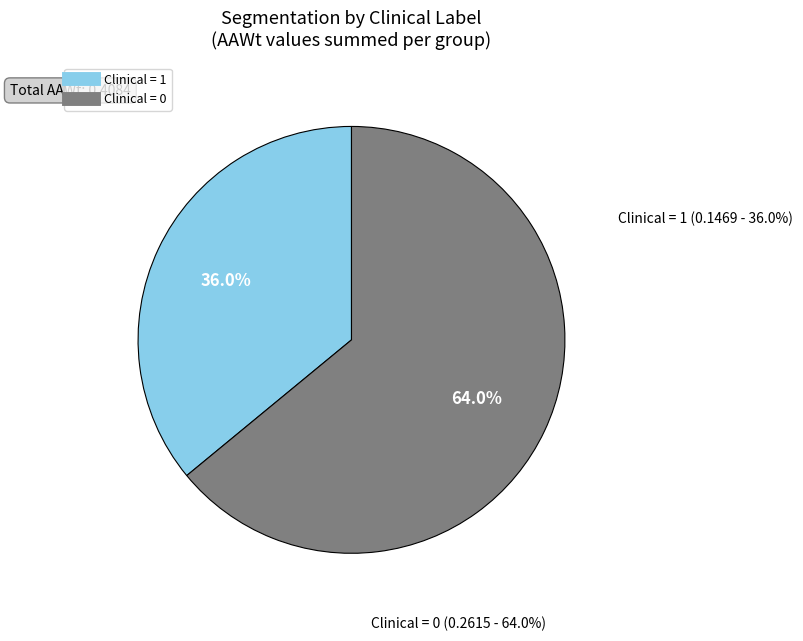

Which category accounts for the majority?

Clinical = 0 (AAWt sum)